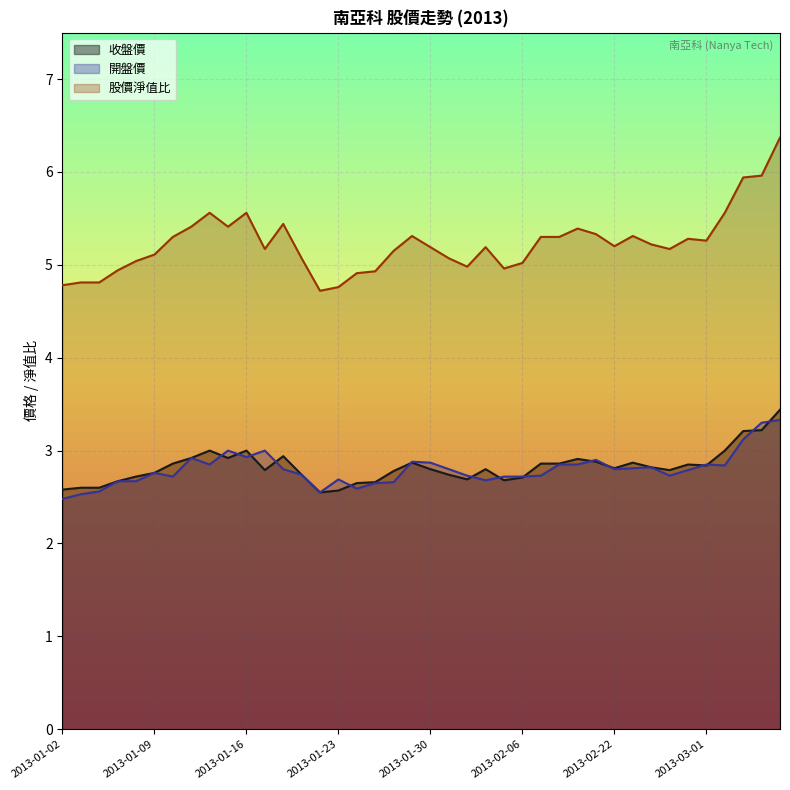

What is the difference between the maximum and minimum values in the 收盤價 series?

0.9